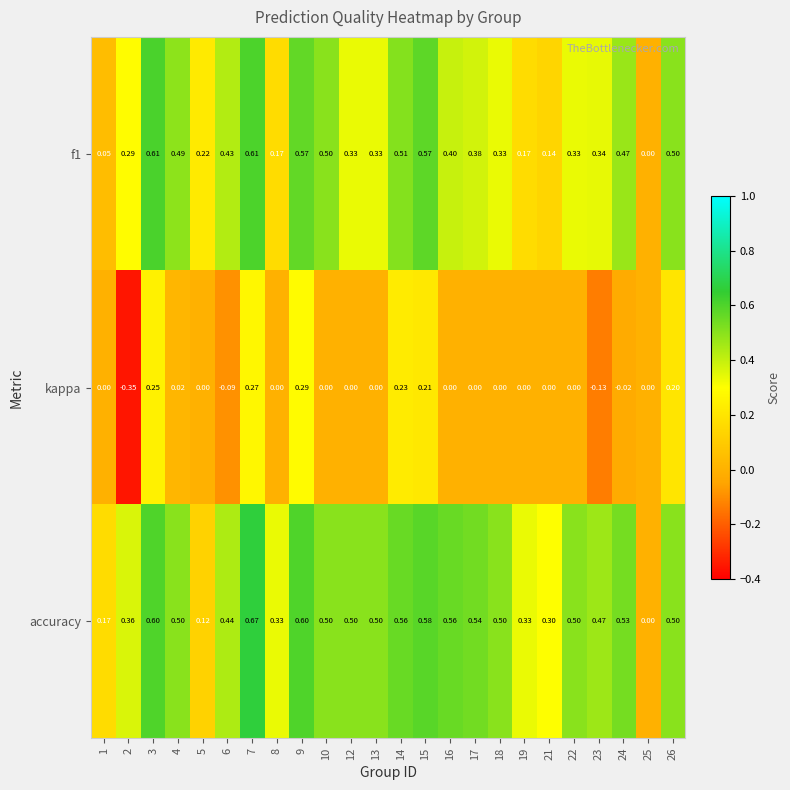

Which series has the largest total across all categories?

accuracy